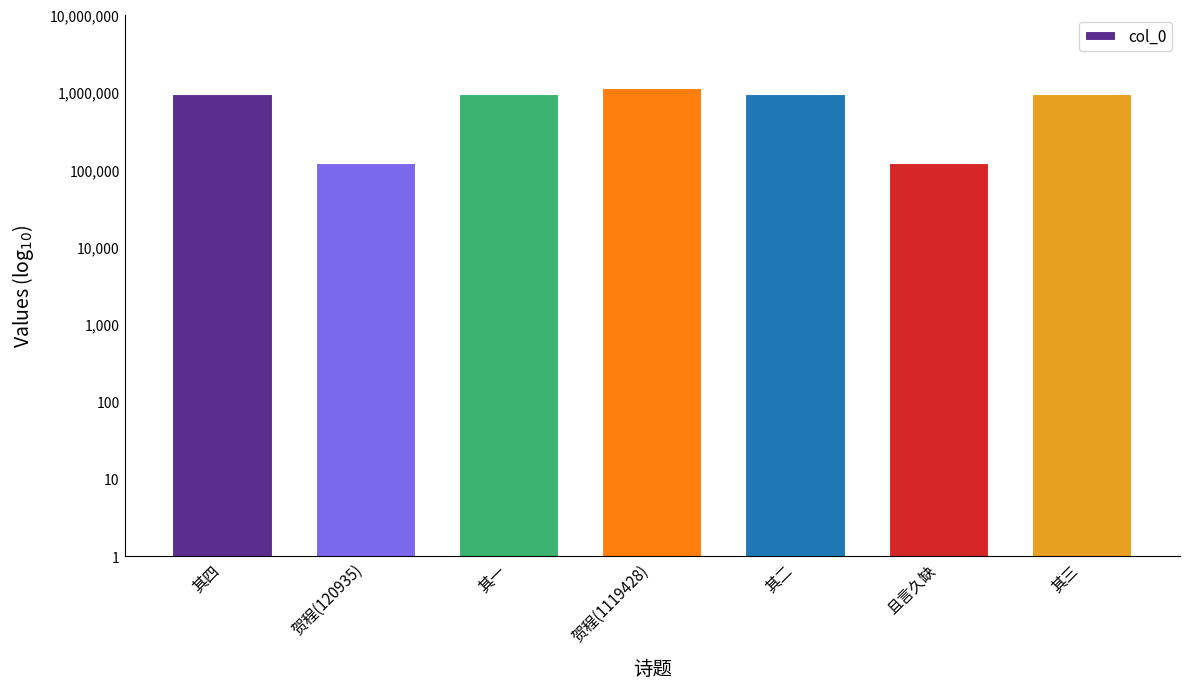

List the labels in order of value, largest first.

贺程(1119428), 其二, 其三, 其四, 其一, 贺程(120935), 且言久缺